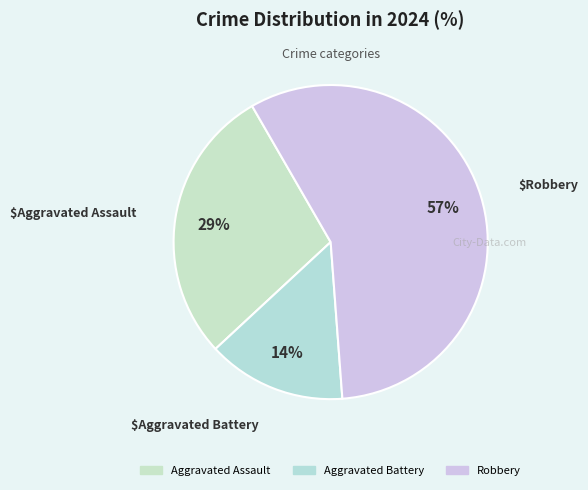

What portion of the pie excludes Aggravated Assault?

71.4%